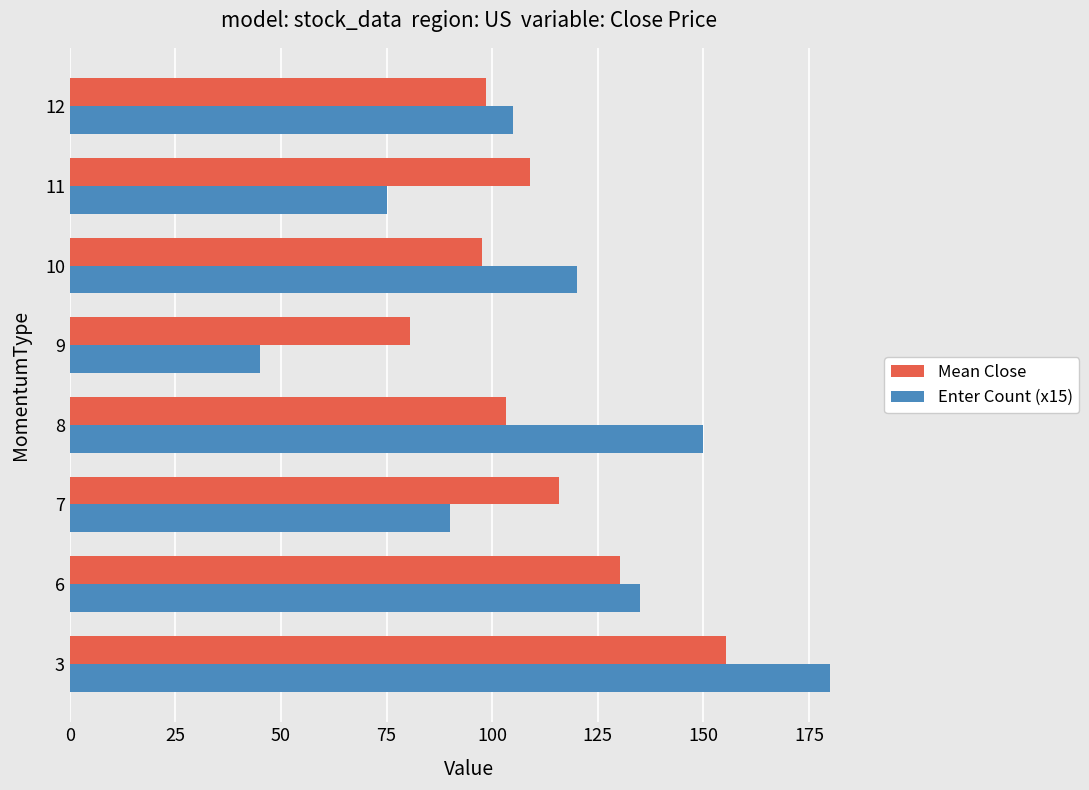

The Mean Close series shows 109.0 at 11. True or false?

True